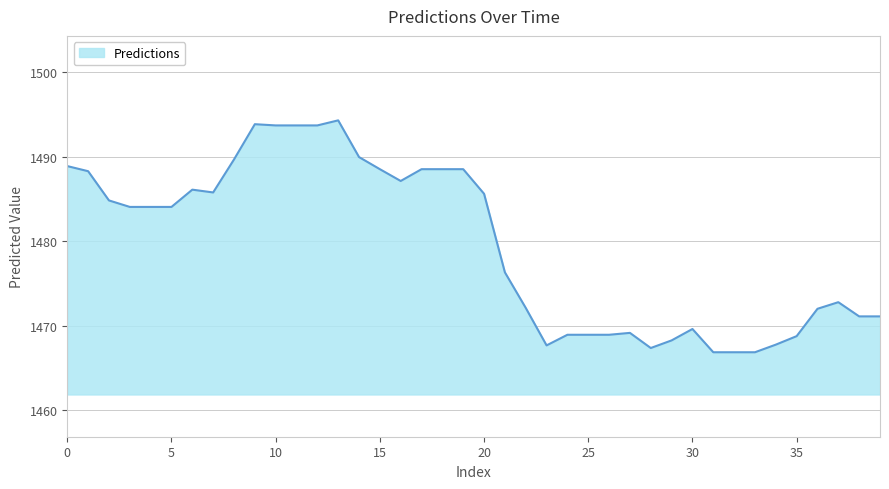

What is the difference between the maximum and minimum values?

27.5